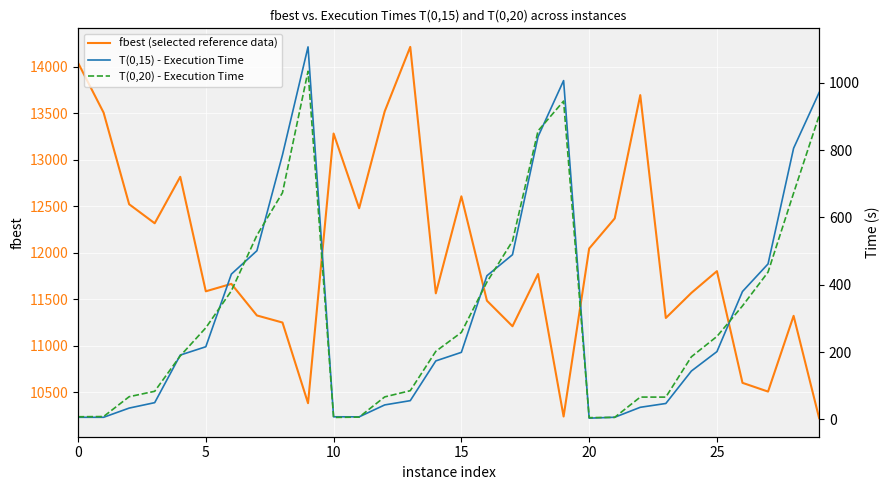

What is the highest value of the fbest (selected reference data) series?

14215